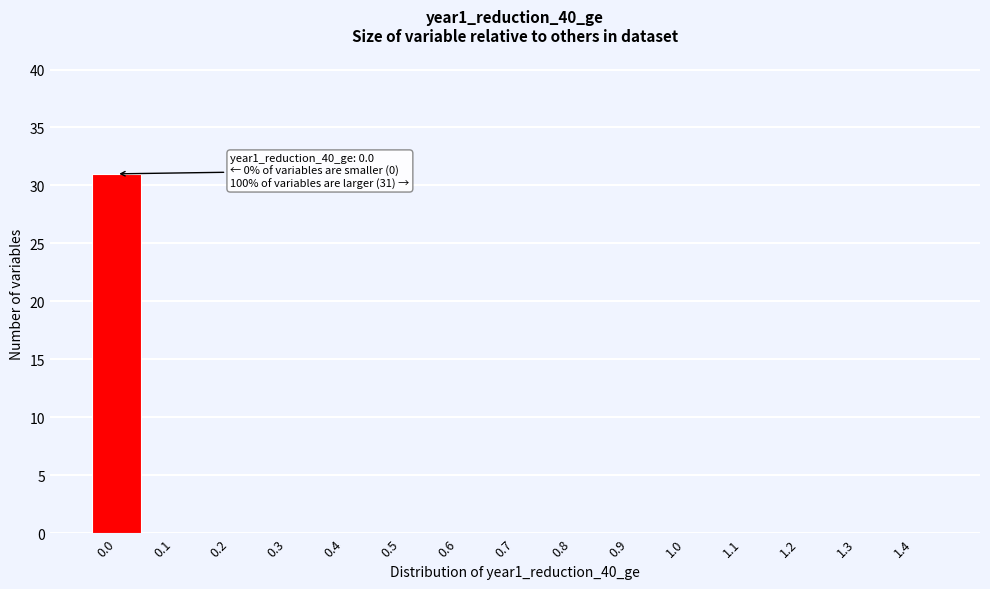

Reading left to right, transcribe all the data shown in this chart.

0.0=31	0.1=0	0.2=0	0.3=0	0.4=0	0.5=0	0.6=0	0.7=0	0.8=0	0.9=0	1.0=0	1.1=0	1.2=0	1.3=0	1.4=0